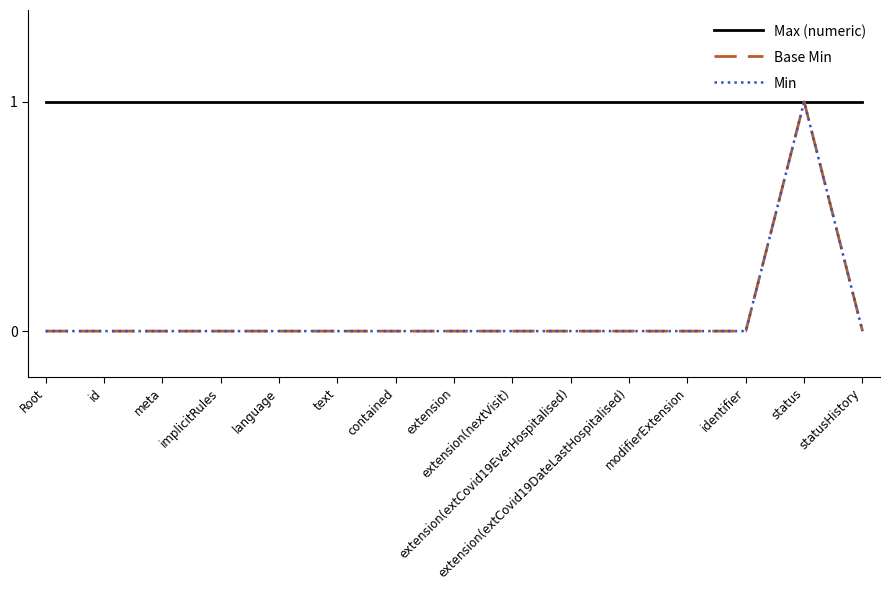

At which label is Base Min closest to 0?

Root